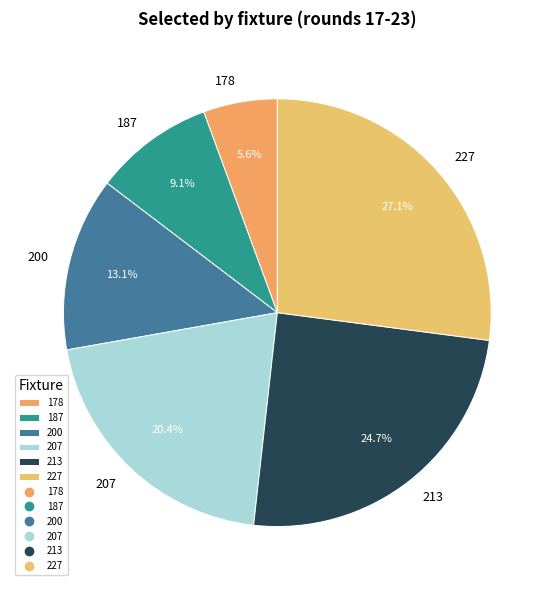

To the nearest percent, what is the combined percentage of 200 and 178?

19%